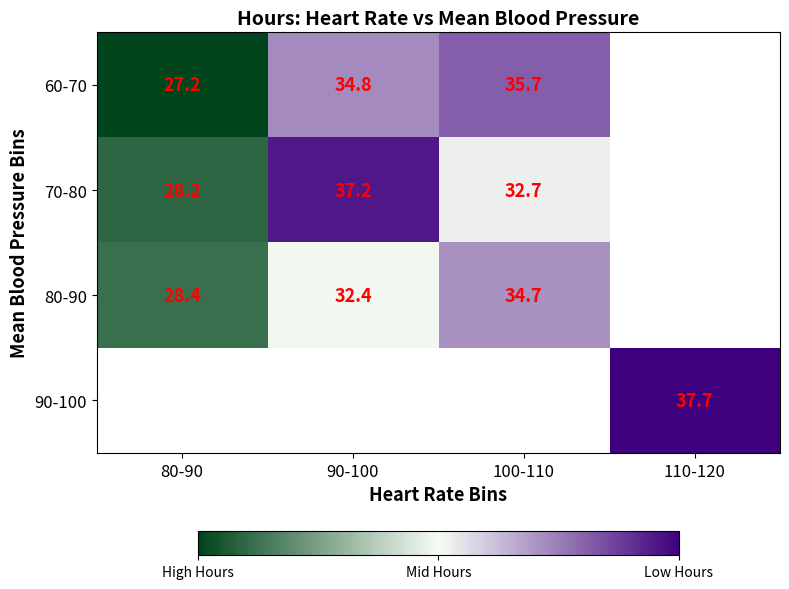

True or false: 60-70 has a value of 34.8 at 90-100.

True